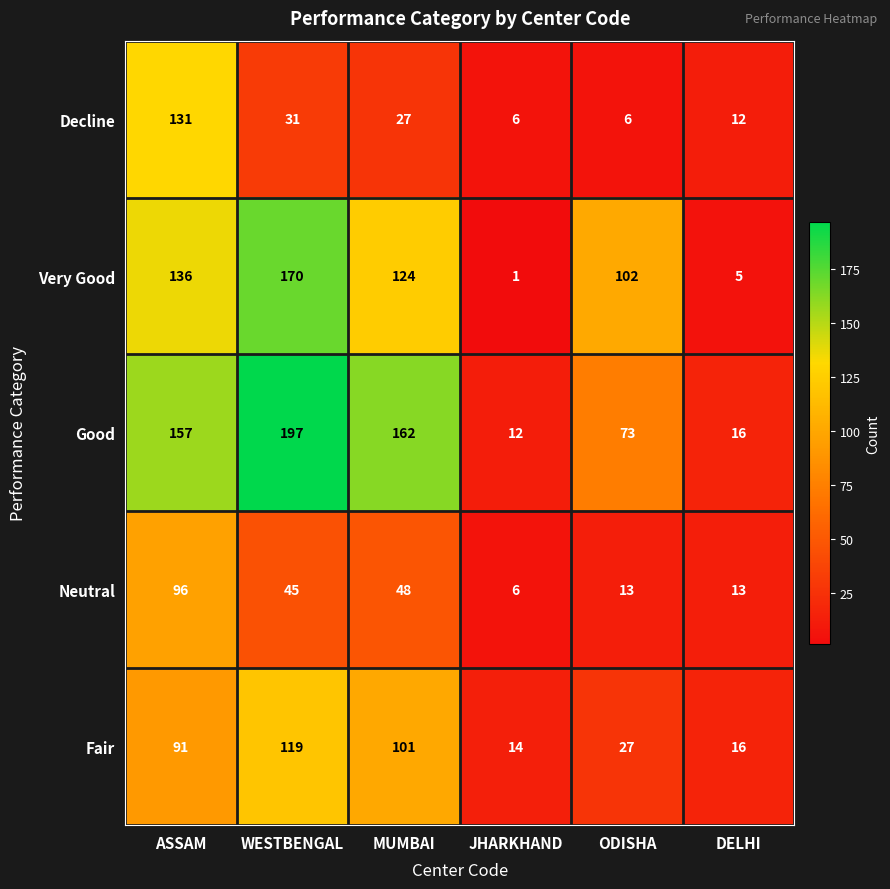

How many data points in Fair are less than 91?

3